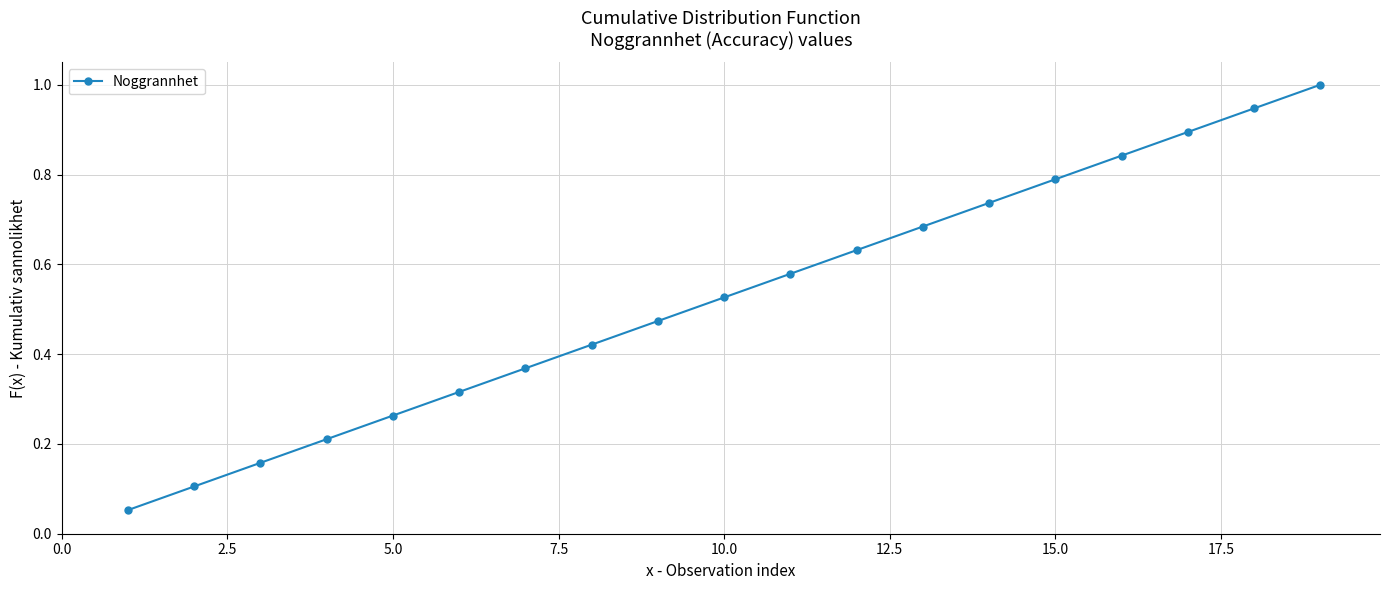

What is the greatest value displayed?

1.0